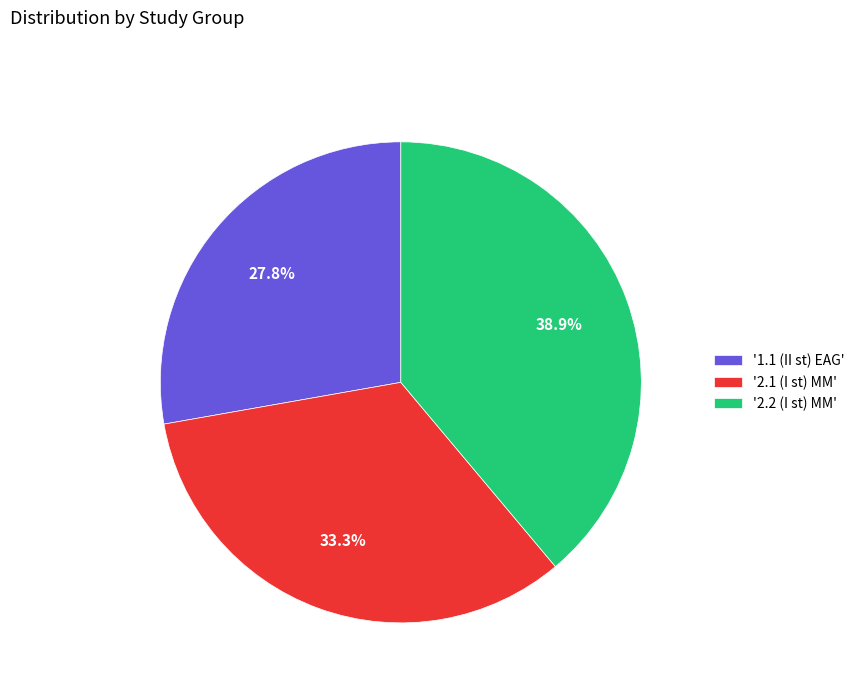

Is the sum of '1.1 (II st) EAG' and '2.2 (I st) MM' greater than half?

Yes